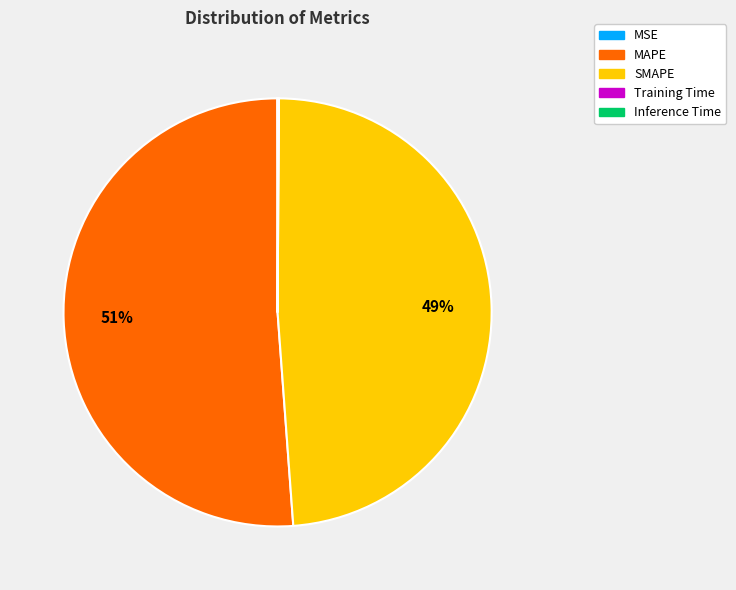

True or false: MAPE accounts for 51% of the total.

True